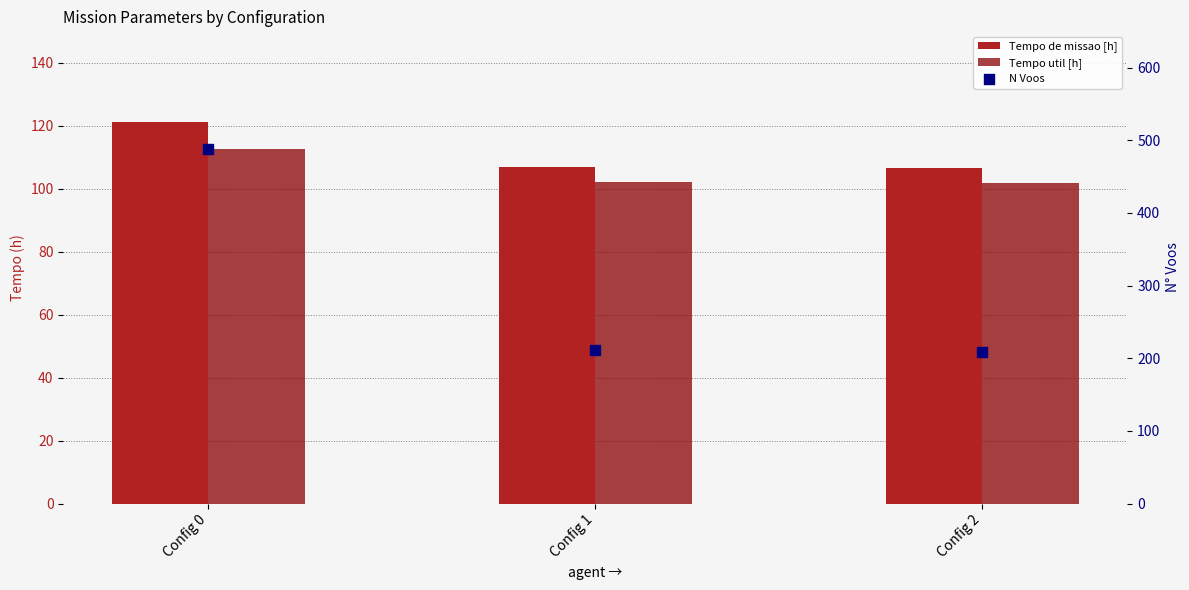

Which series contains the lowest Y value?

Tempo util [h]